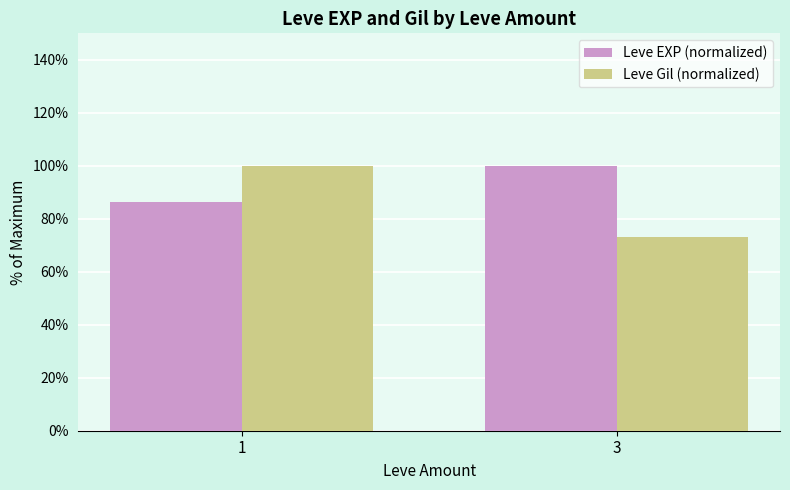

Which series changed the most between 1 and 3?

Leve Gil (normalized)